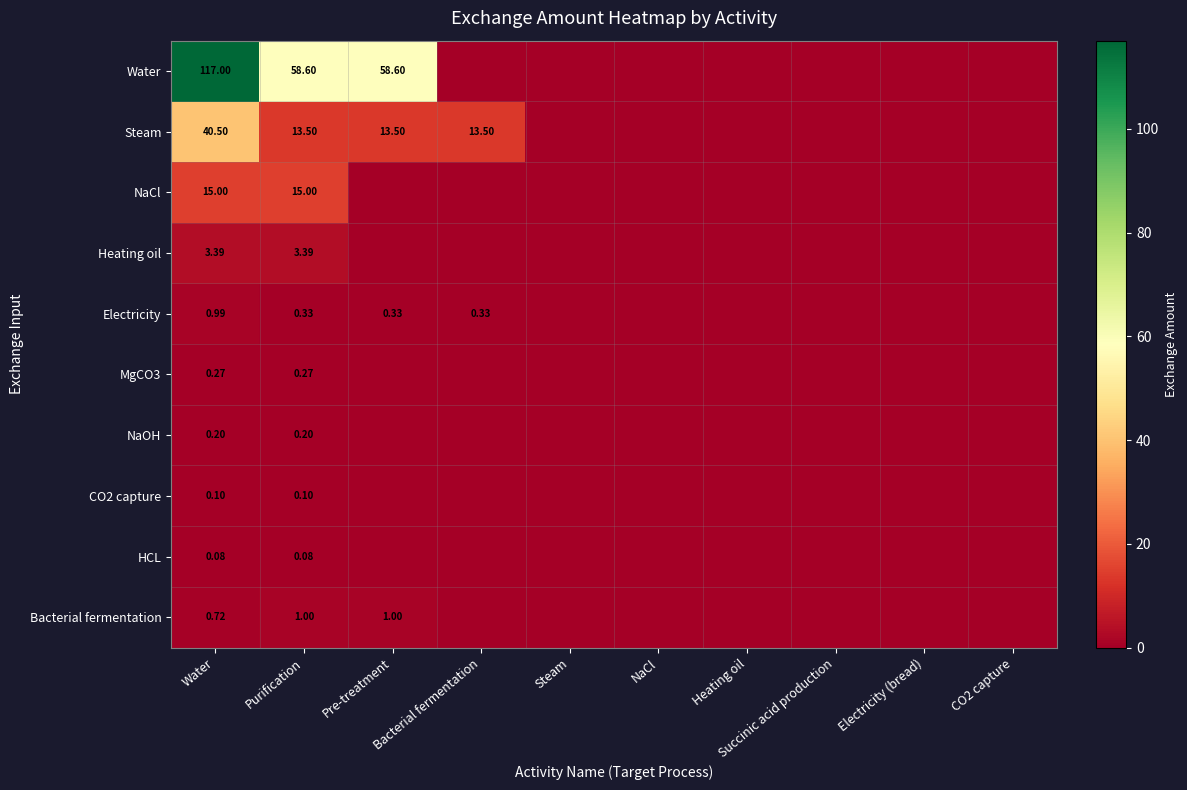

Rank the categories by Heating oil value from highest to lowest.

Water, Purification, Pre-treatment, Bacterial fermentation, Steam, NaCl, Heating oil, Succinic acid production, Electricity (bread), CO2 capture